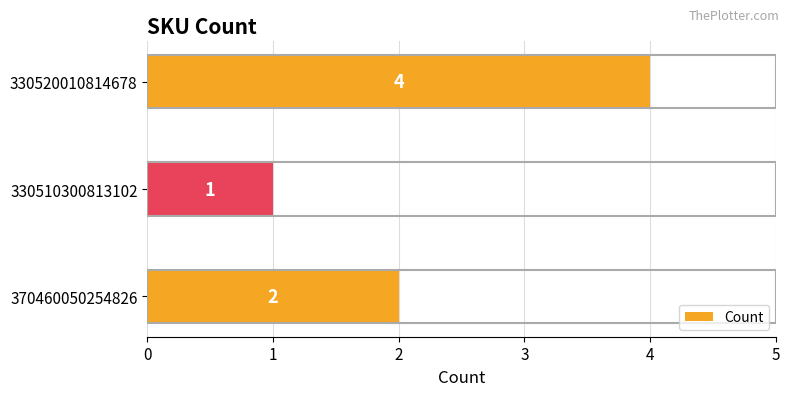

Which has a higher value, 370460050254826 or 330520010814678?

330520010814678